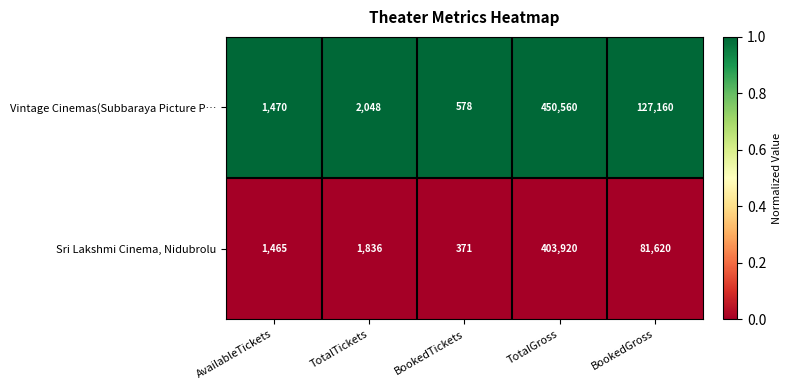

Rank the series by their average value, from lowest to highest.

Sri Lakshmi Cinema, Nidubrolu, Vintage Cinemas(Subbaraya Picture P…